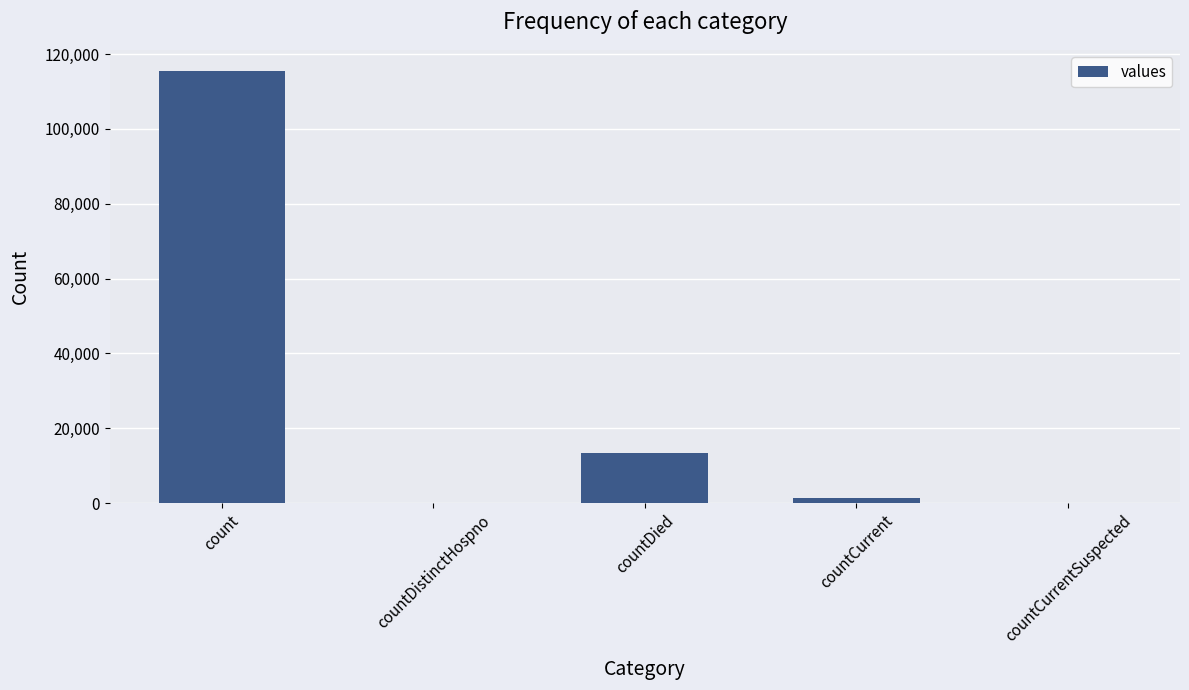

At which category does the chart reach its peak across all series?

count